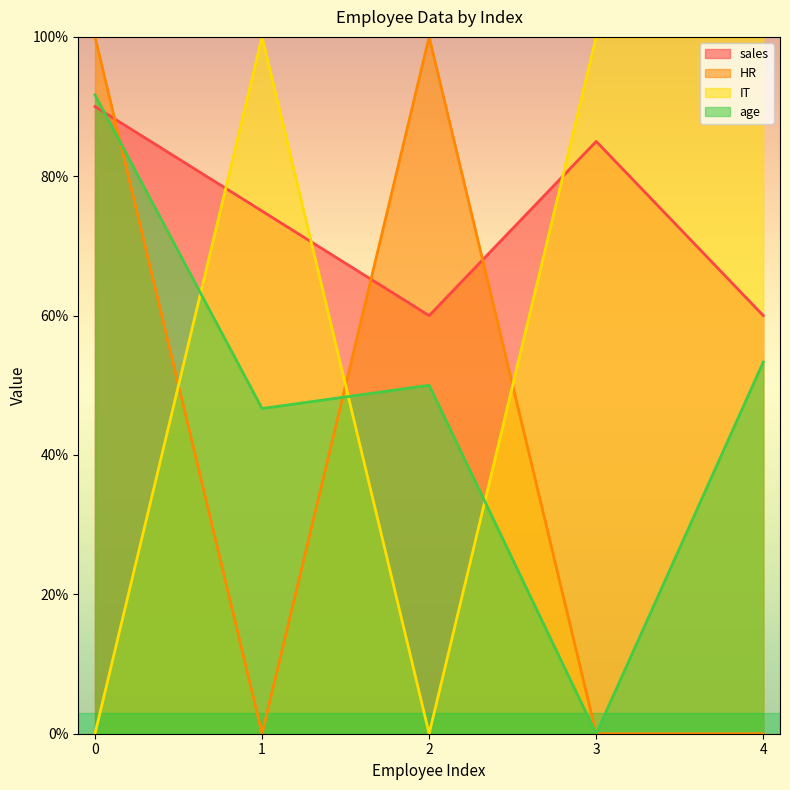

Where is the first local maximum for sales?

3